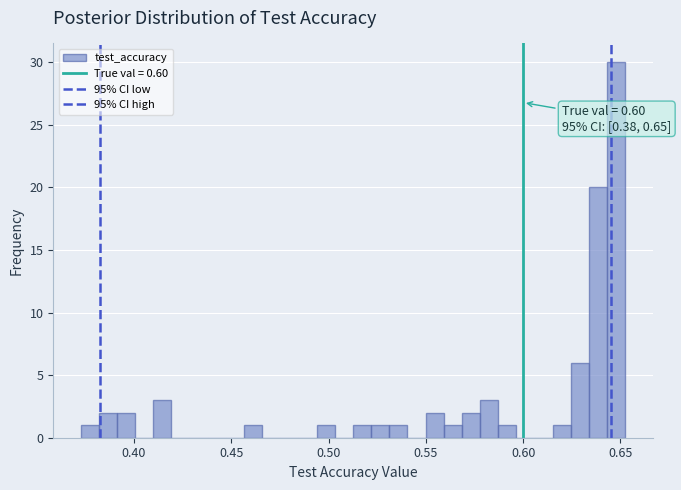

Around what value on the x-axis is the tallest bar? Give the approximate position of its centre, as read against the axis.

0.650